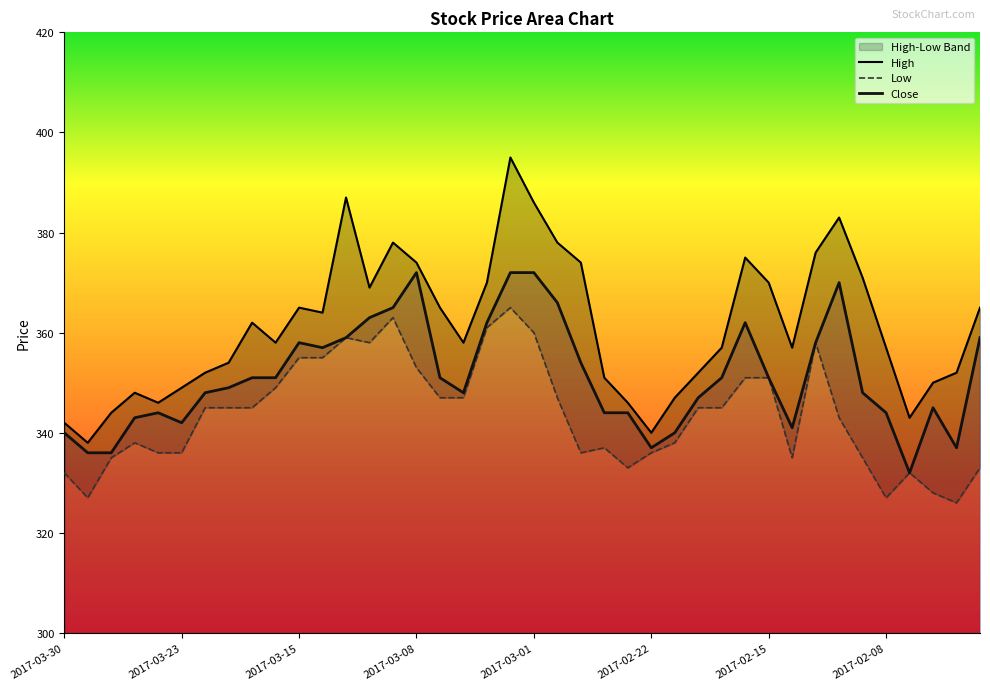

At which label does Close reach its peak?

2017-03-08